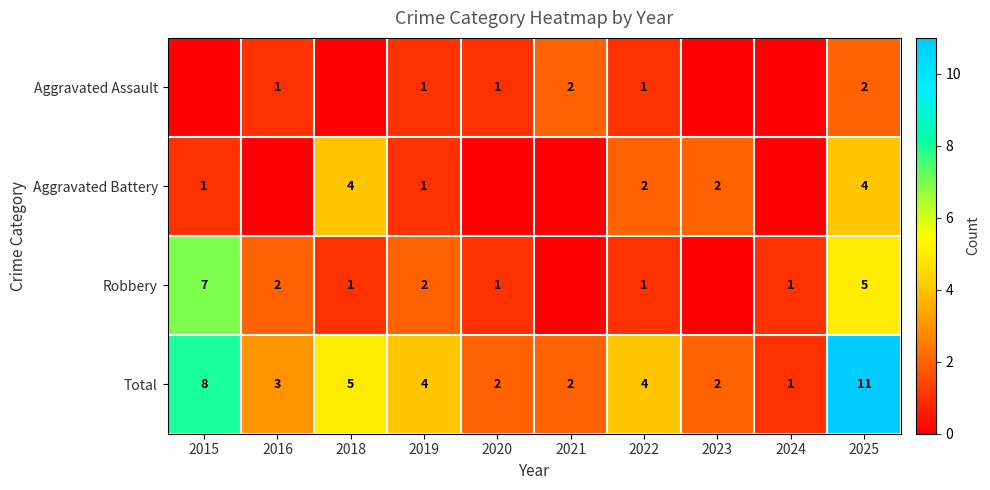

What is the difference between the highest and lowest values at 2022?

3